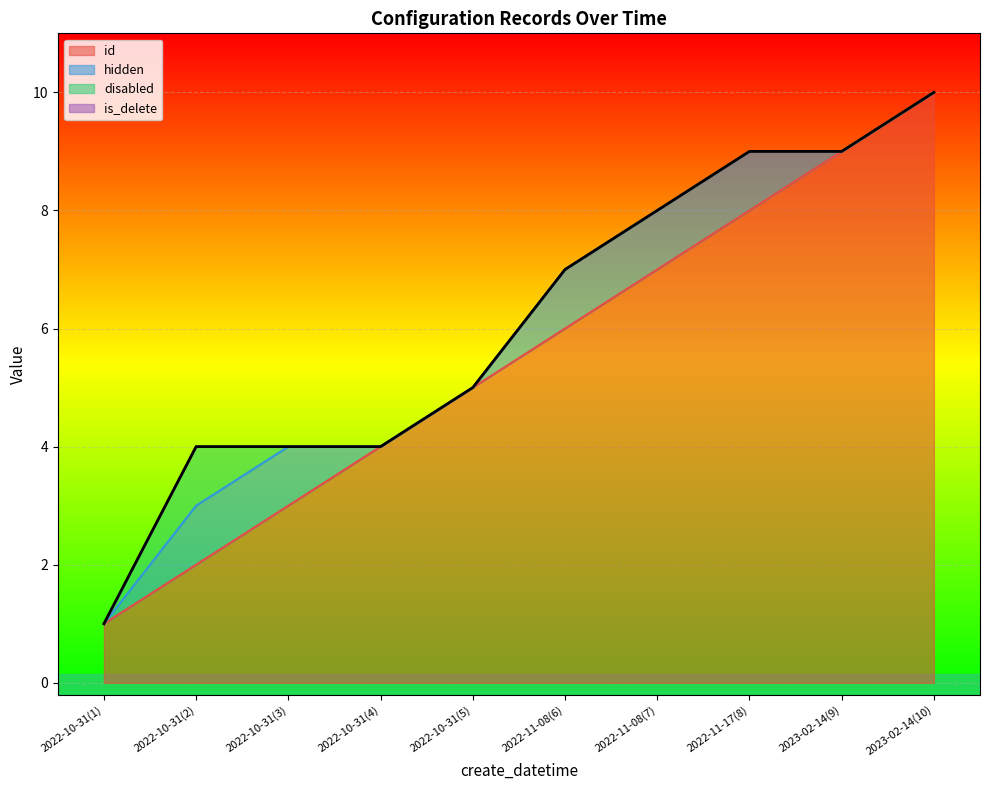

How many series are shown in this chart?

4